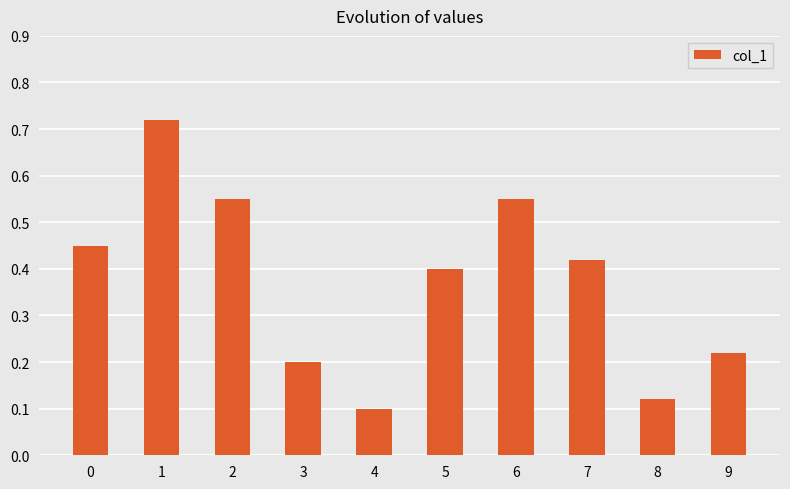

Count the values in the range 0 to 1.

10